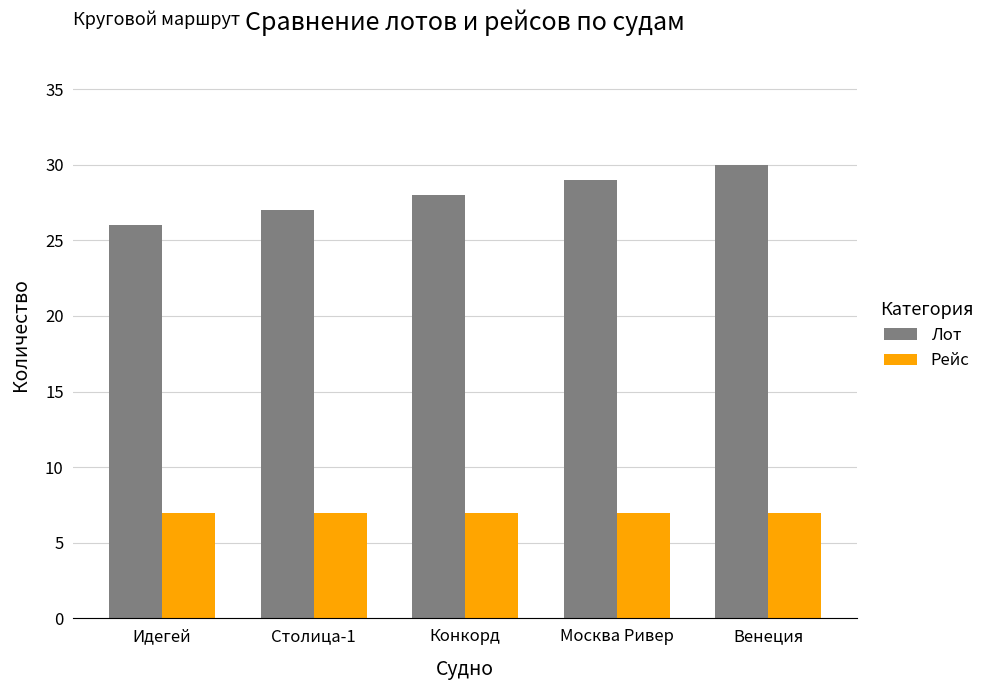

At which category does the chart reach its peak across all series?

Венеция